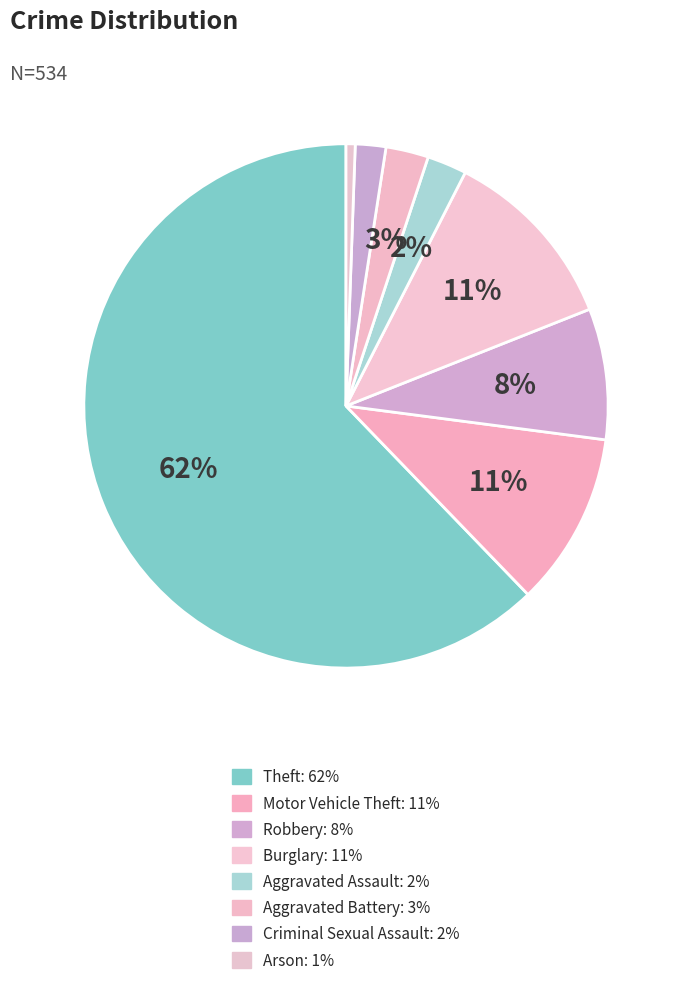

To the nearest percent, what percentage of the pie is Aggravated Battery?

3%